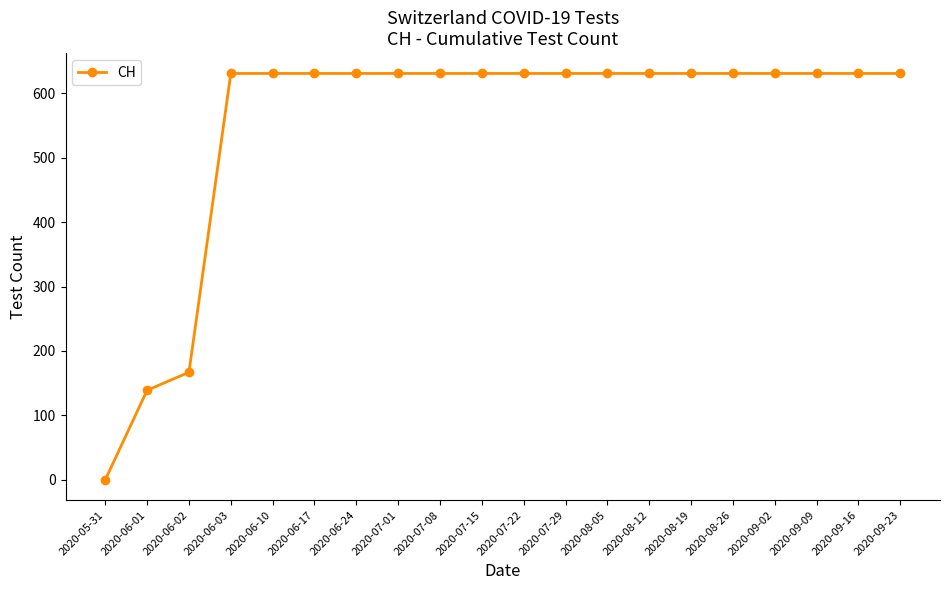

What position from the left is 2020-08-26?

16